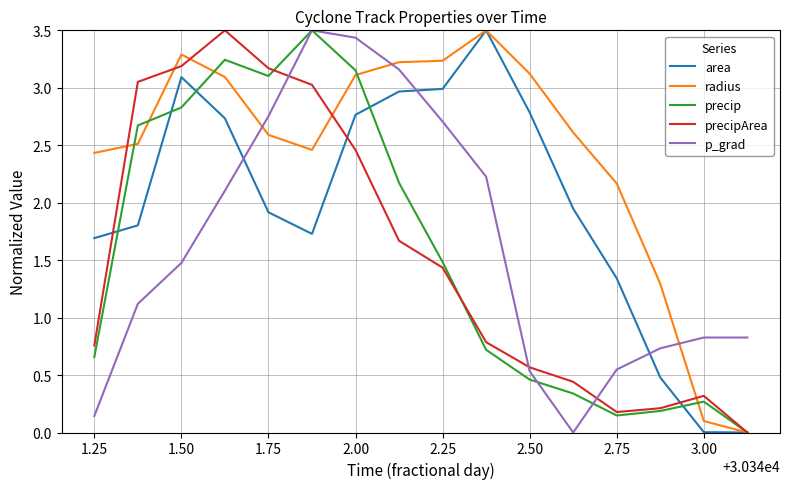

Which series has the largest total across all categories?

radius